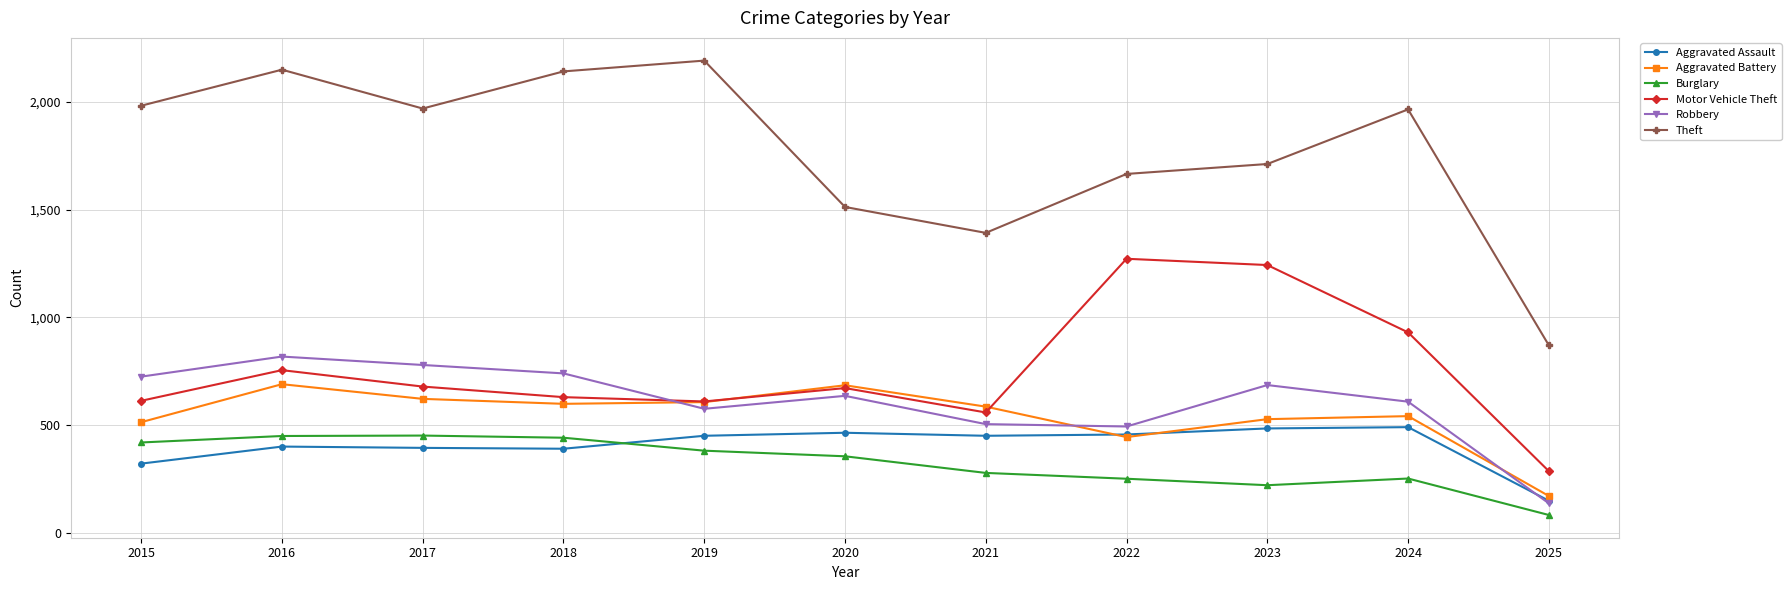

At 2015, list the series in order from largest to smallest.

Theft, Robbery, Motor Vehicle Theft, Aggravated Battery, Burglary, Aggravated Assault